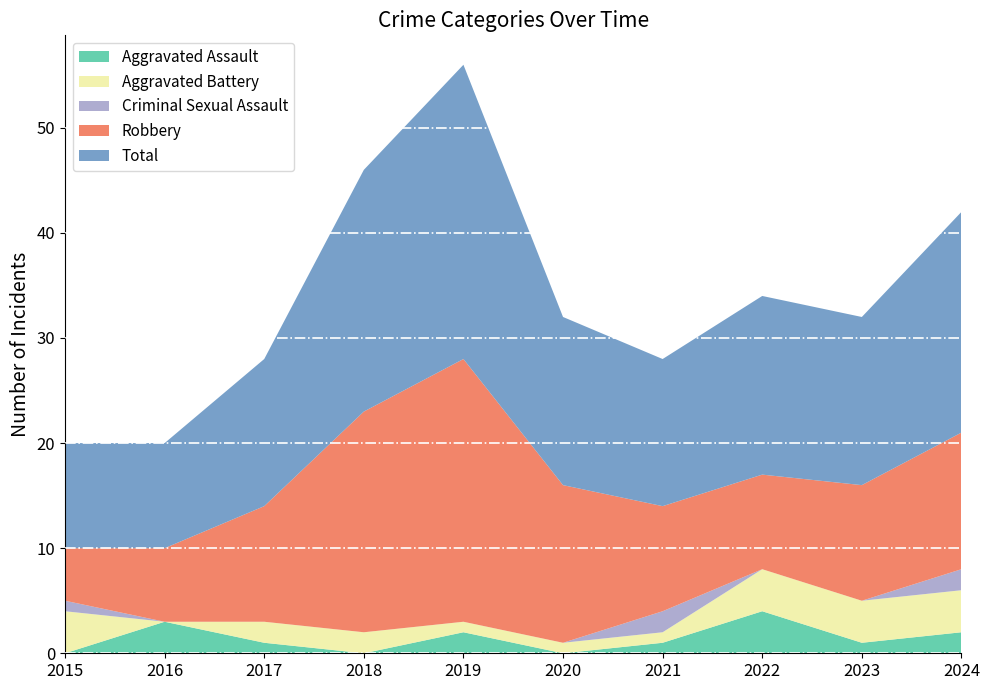

Reading left to right, what are all the values shown in this chart?

Aggravated Assault: 2015=0	2016=3	2017=1	2018=0	2019=2	2020=0	2021=1	2022=4	2023=1	2024=2
Aggravated Battery: 2015=4	2016=0	2017=2	2018=2	2019=1	2020=1	2021=1	2022=4	2023=4	2024=4
Criminal Sexual Assault: 2015=1	2016=0	2017=0	2018=0	2019=0	2020=0	2021=2	2022=0	2023=0	2024=2
Robbery: 2015=5	2016=7	2017=11	2018=21	2019=25	2020=15	2021=10	2022=9	2023=11	2024=13
Total: 2015=10	2016=10	2017=14	2018=23	2019=28	2020=16	2021=14	2022=17	2023=16	2024=21